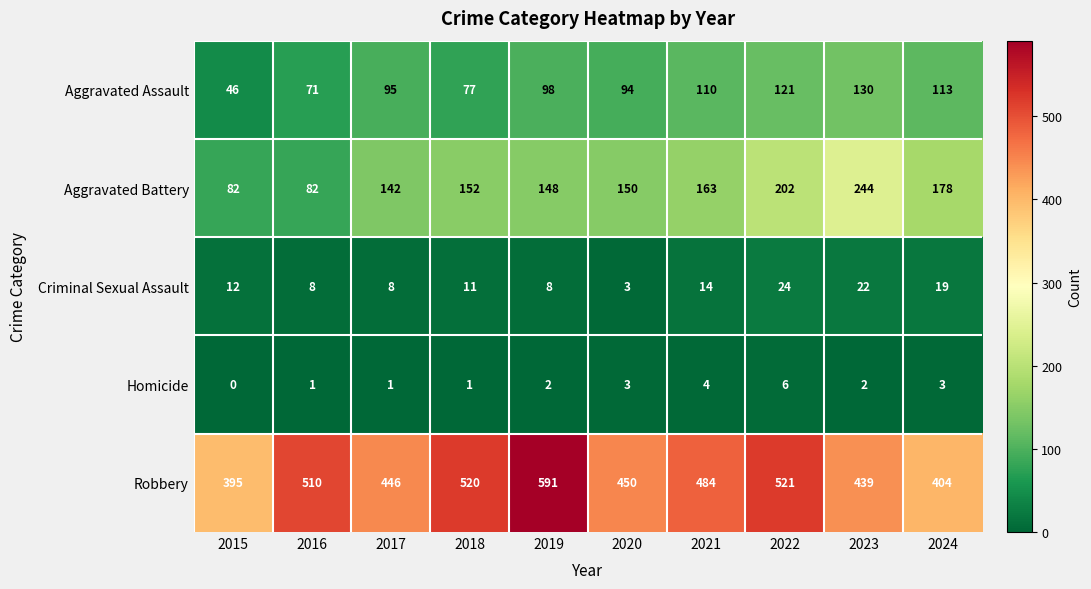

Count the Criminal Sexual Assault values in the range 8 to 19.

7